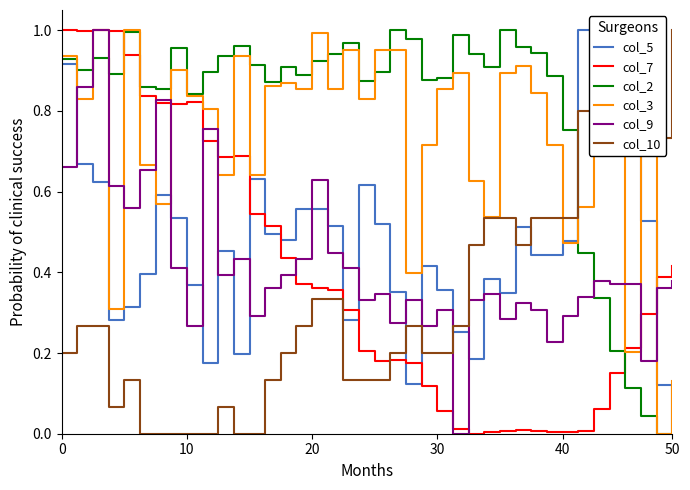

True or false: col_5 and col_7 intersect in this chart.

True